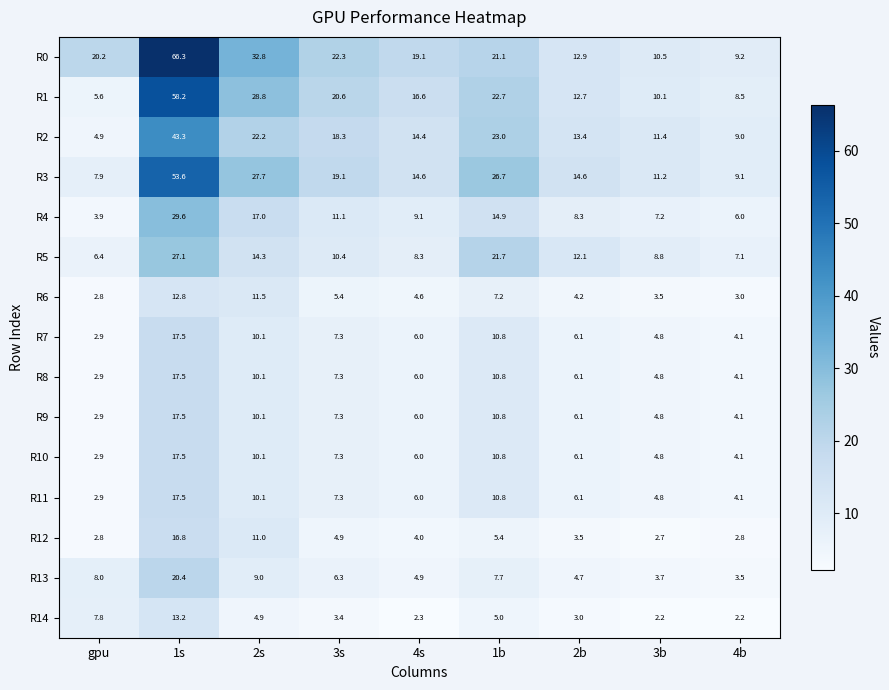

What is the smallest value displayed?

2.2